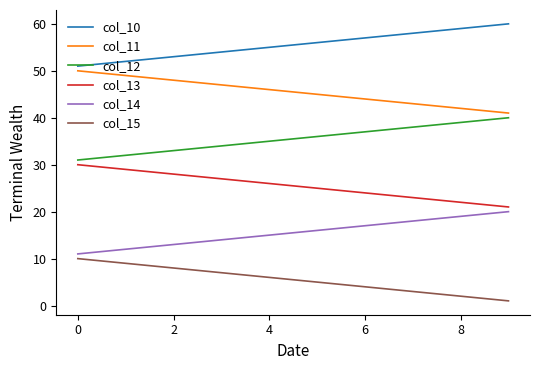

Reading right to left, list all the values displayed in this chart.

col_10: 60.0	59.0	58.0	57.0	56.0	55.0	54.0	53.0	52.0	51.0
col_11: 41.0	42.0	43.0	44.0	45.0	46.0	47.0	48.0	49.0	50.0
col_12: 40.0	39.0	38.0	37.0	36.0	35.0	34.0	33.0	32.0	31.0
col_13: 21.0	22.0	23.0	24.0	25.0	26.0	27.0	28.0	29.0	30.0
col_14: 20.0	19.0	18.0	17.0	16.0	15.0	14.0	13.0	12.0	11.0
col_15: 1.0	2.0	3.0	4.0	5.0	6.0	7.0	8.0	9.0	10.0